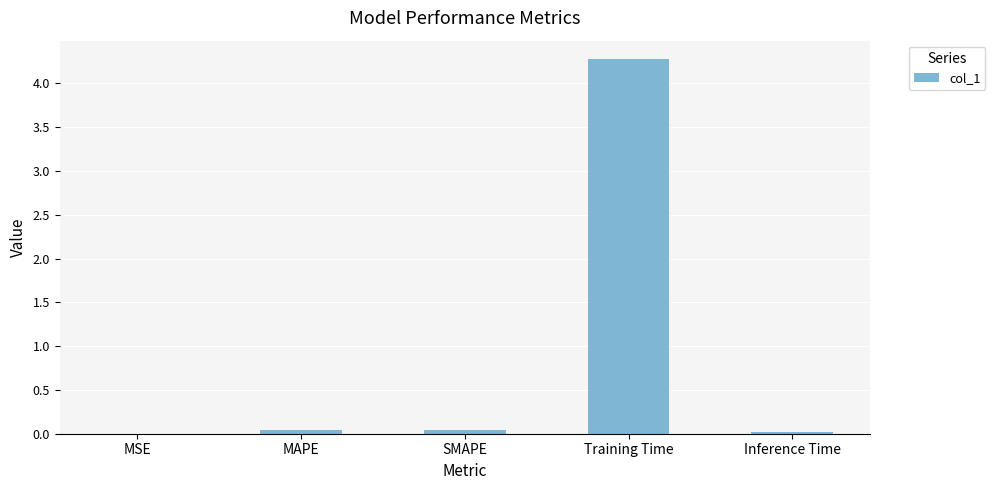

How many data points does each series have?

5